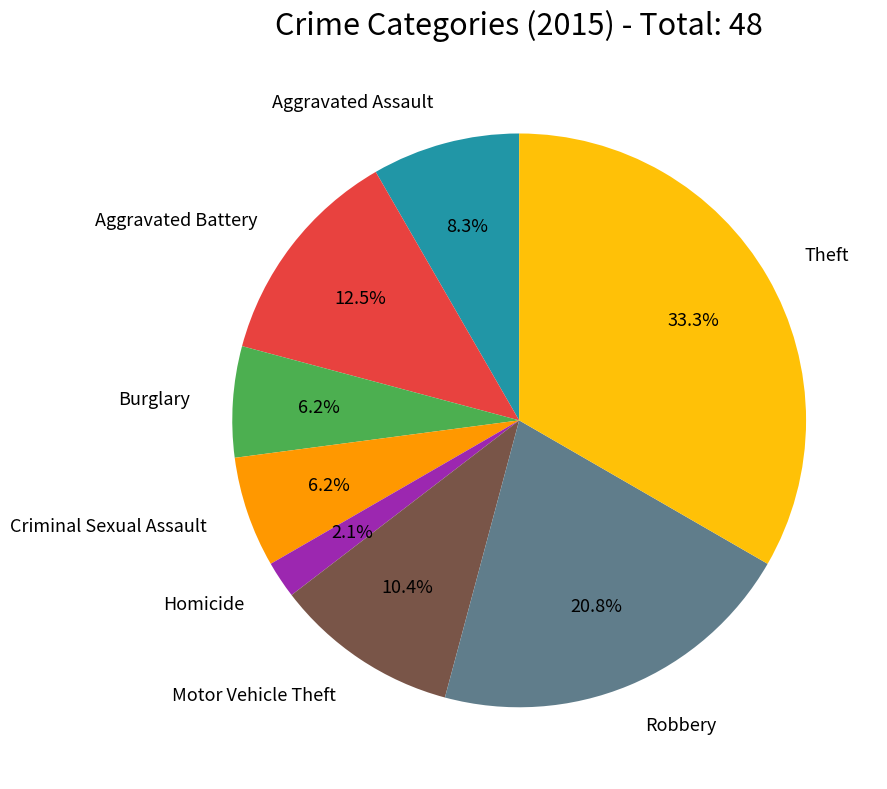

Is there any slice that represents more than half of the pie?

No